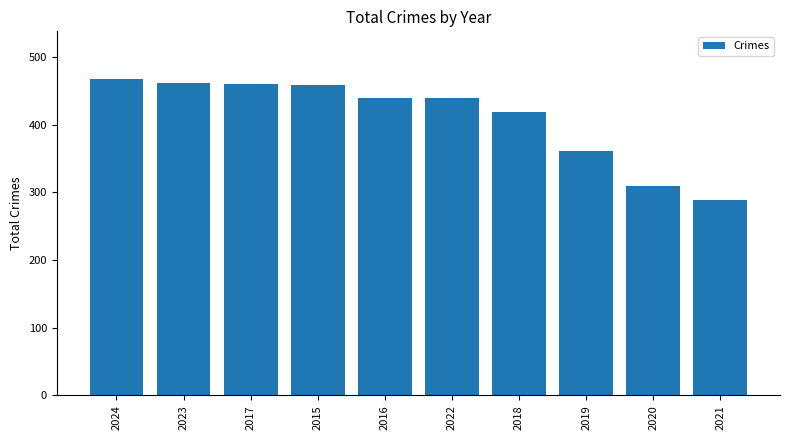

Approximately how many times larger is the value at 2019 compared to 2017?

0.8